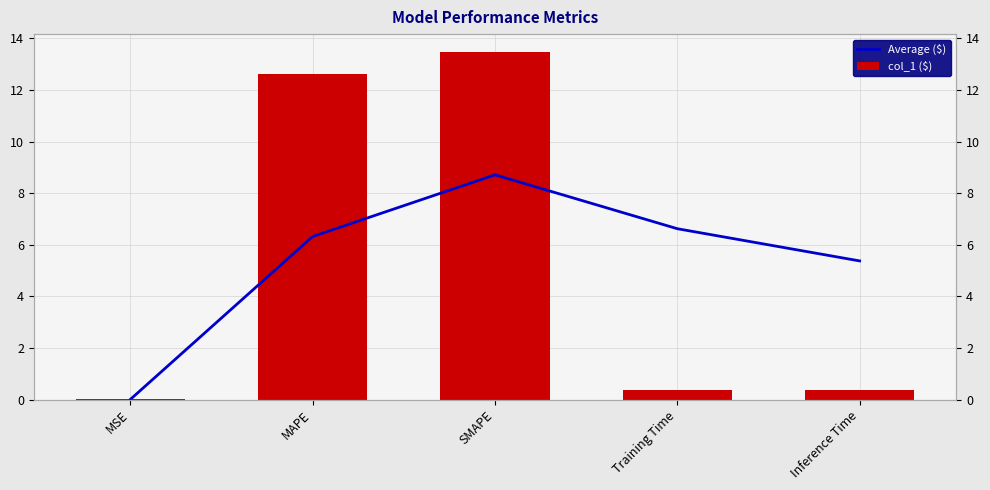

At which category is the sum across all series the highest?

SMAPE